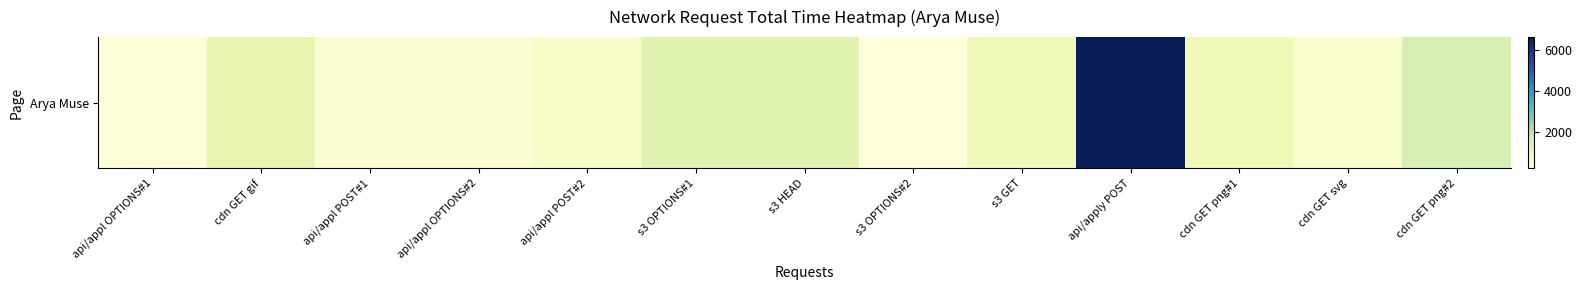

List the labels in order of value, largest first.

api/apply POST, cdn GET png#2, s3 HEAD, s3 OPTIONS#1, cdn GET gif, cdn GET png#1, s3 GET, api/appl POST#2, cdn GET svg, api/appl OPTIONS#2, api/appl POST#1, api/appl OPTIONS#1, s3 OPTIONS#2